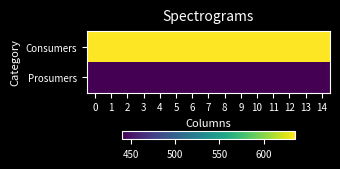

What is the spread (max minus min) of values at 13?

195